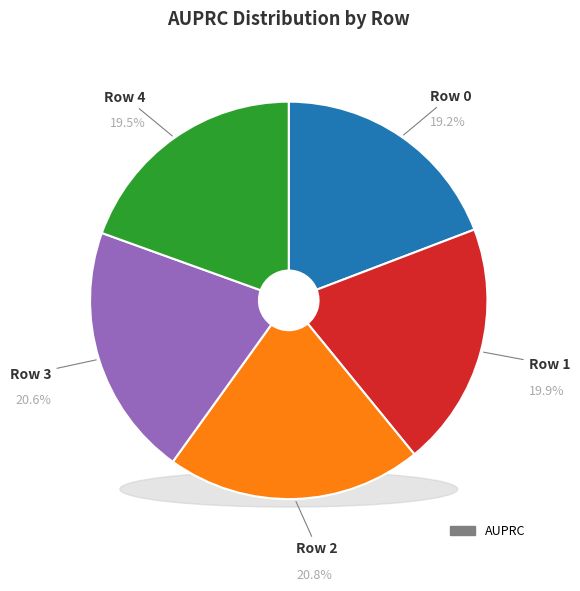

To the nearest percent, what is the difference between the Row 2 and Row 1 slice percentages?

1%